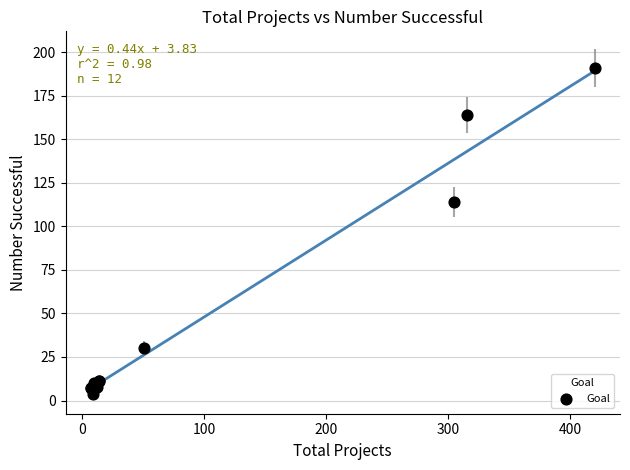

What Y value in the scatter plot is closest to 97?

114